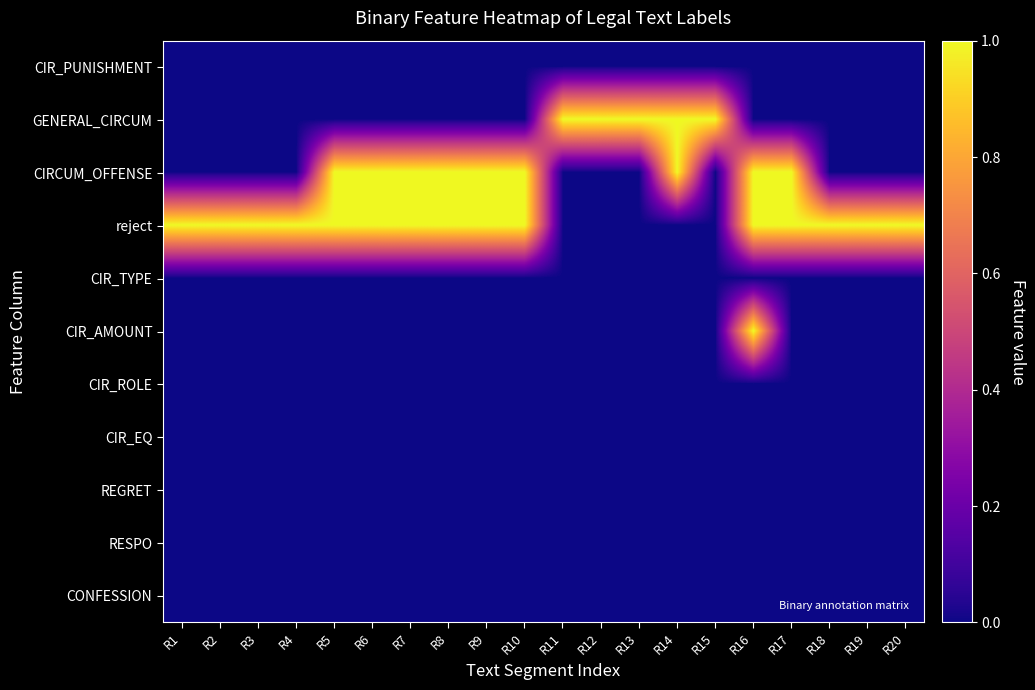

What is the total value across all series at R18?

1